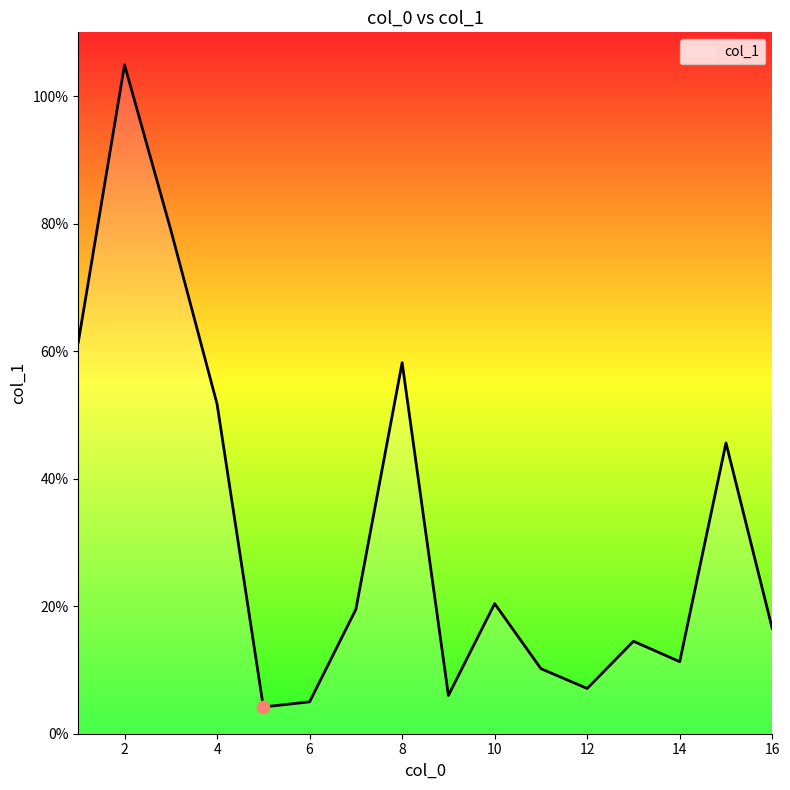

What is the maximum value shown in the chart?

104.9